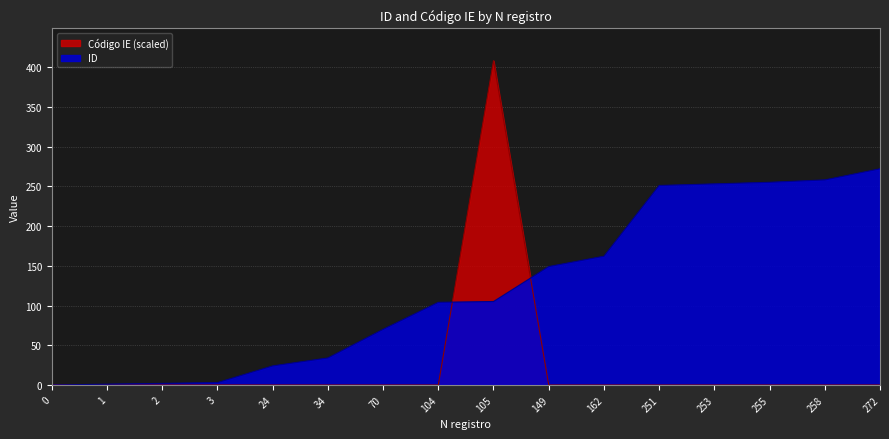

How many times do Código IE and ID cross each other?

3